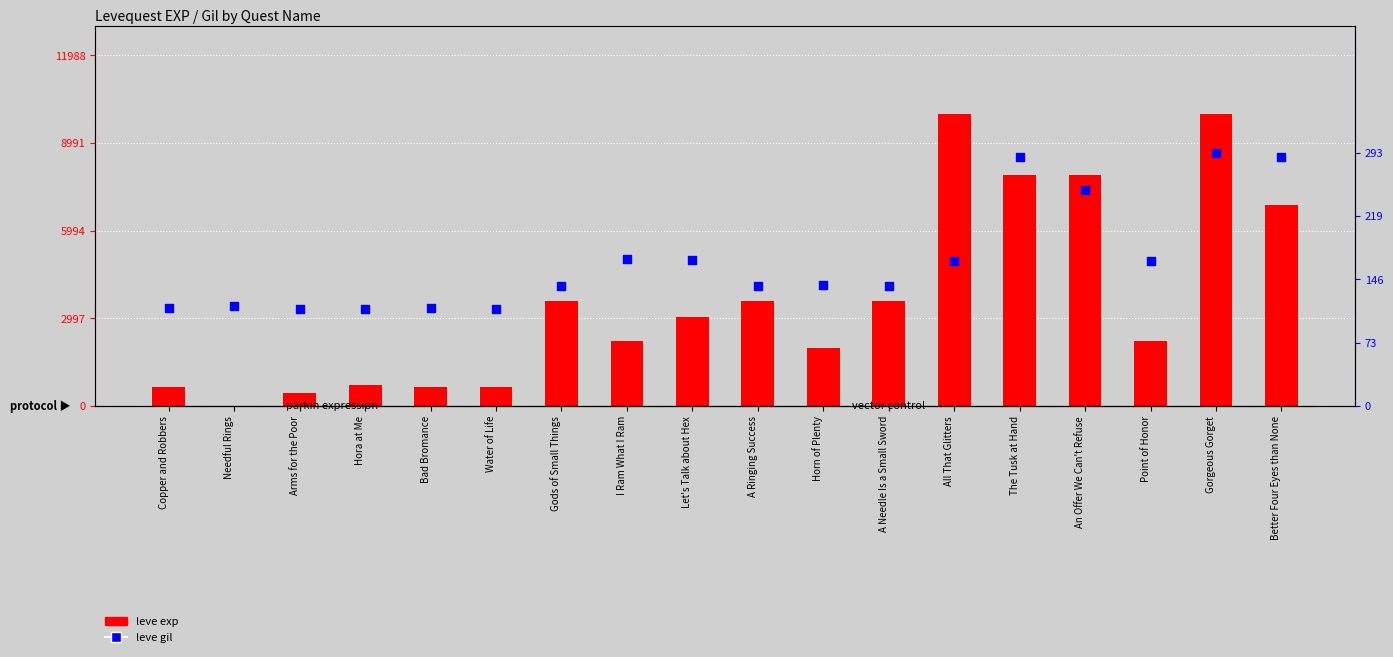

Which series has the largest Y range (max minus min)?

leve exp